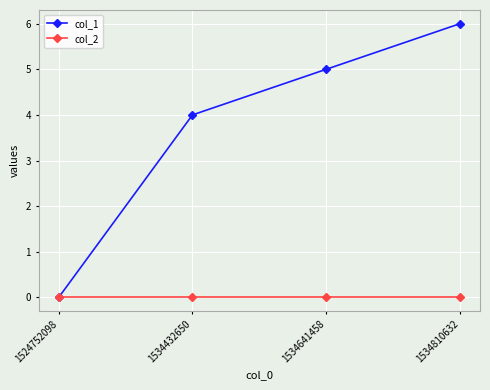

Reading left to right, list all the values displayed in this chart.

col_1: 1524752098=0	1534432650=4	1534641458=5	1534810632=6
col_2: 1524752098=0	1534432650=0	1534641458=0	1534810632=0